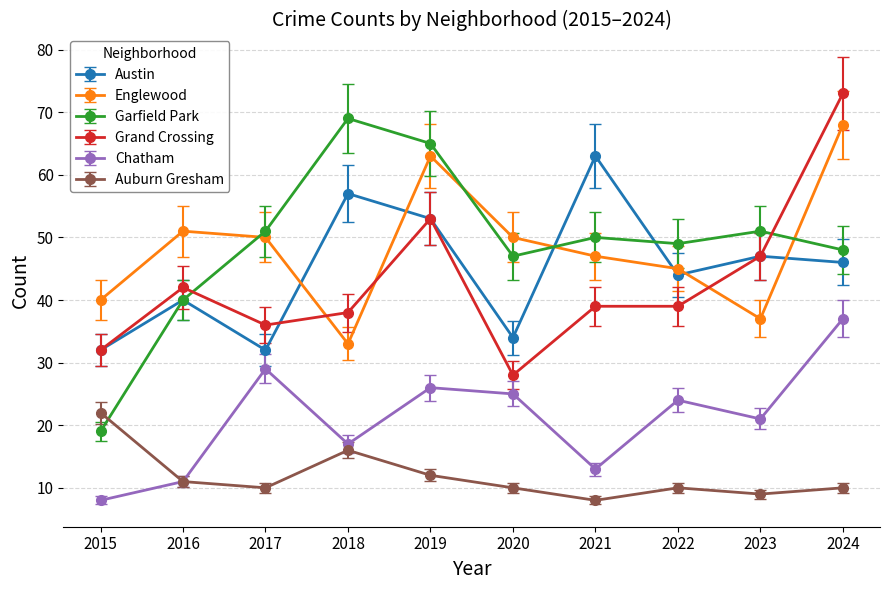

What is the difference between the highest and lowest values at 2017?

41